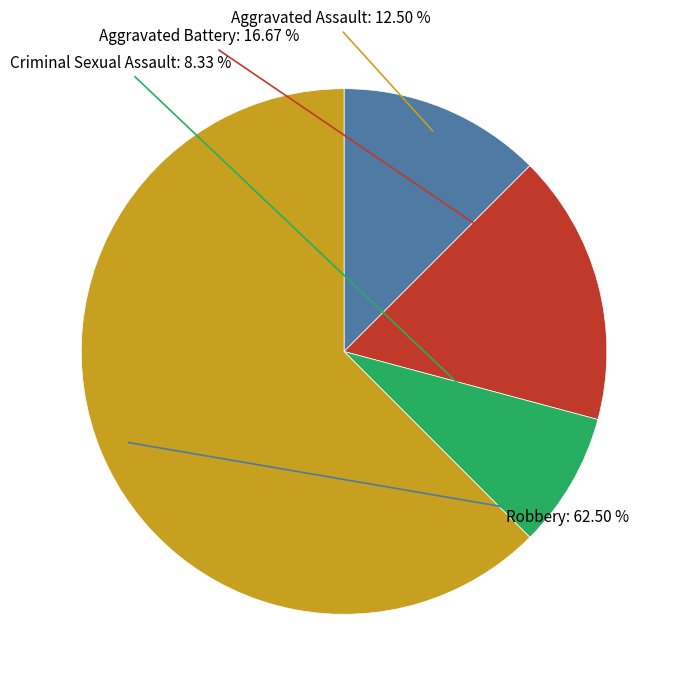

What is the smallest slice in the pie chart?

Criminal Sexual Assault